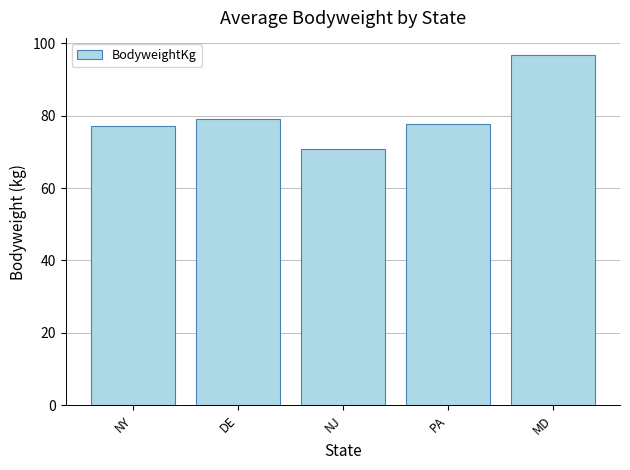

Reading left to right, what are all the values shown in this chart?

77.3	79.2	70.7	77.7	96.7